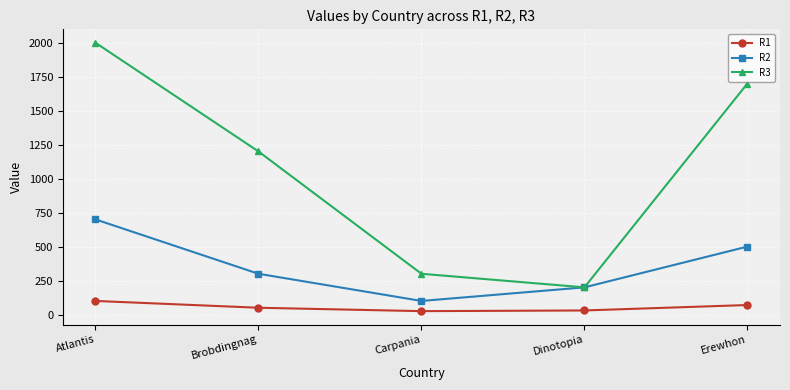

What is the sum of the R1 values at Atlantis and Carpania?

125